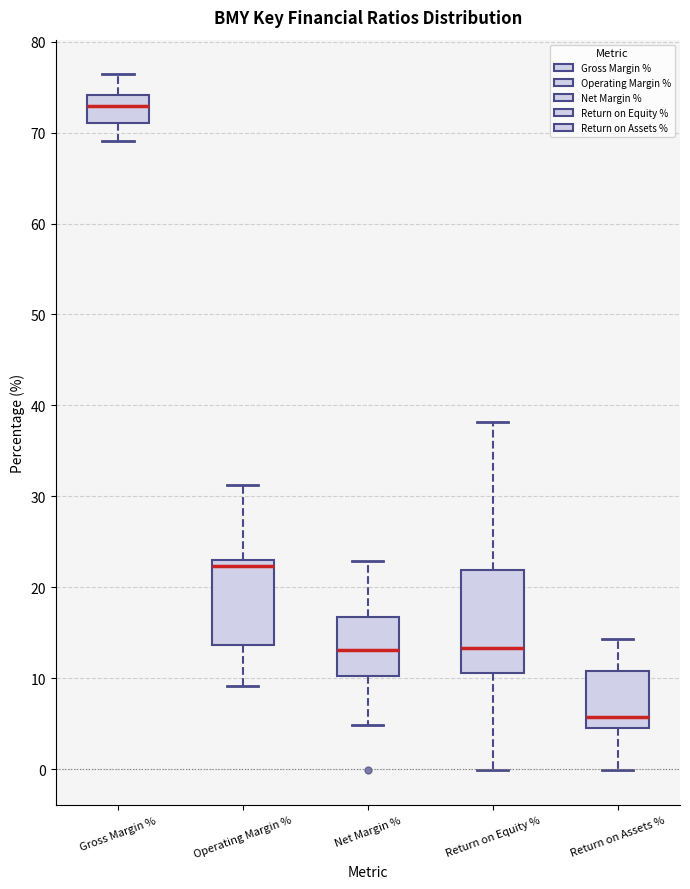

Which box has the highest median line?

Gross Margin %